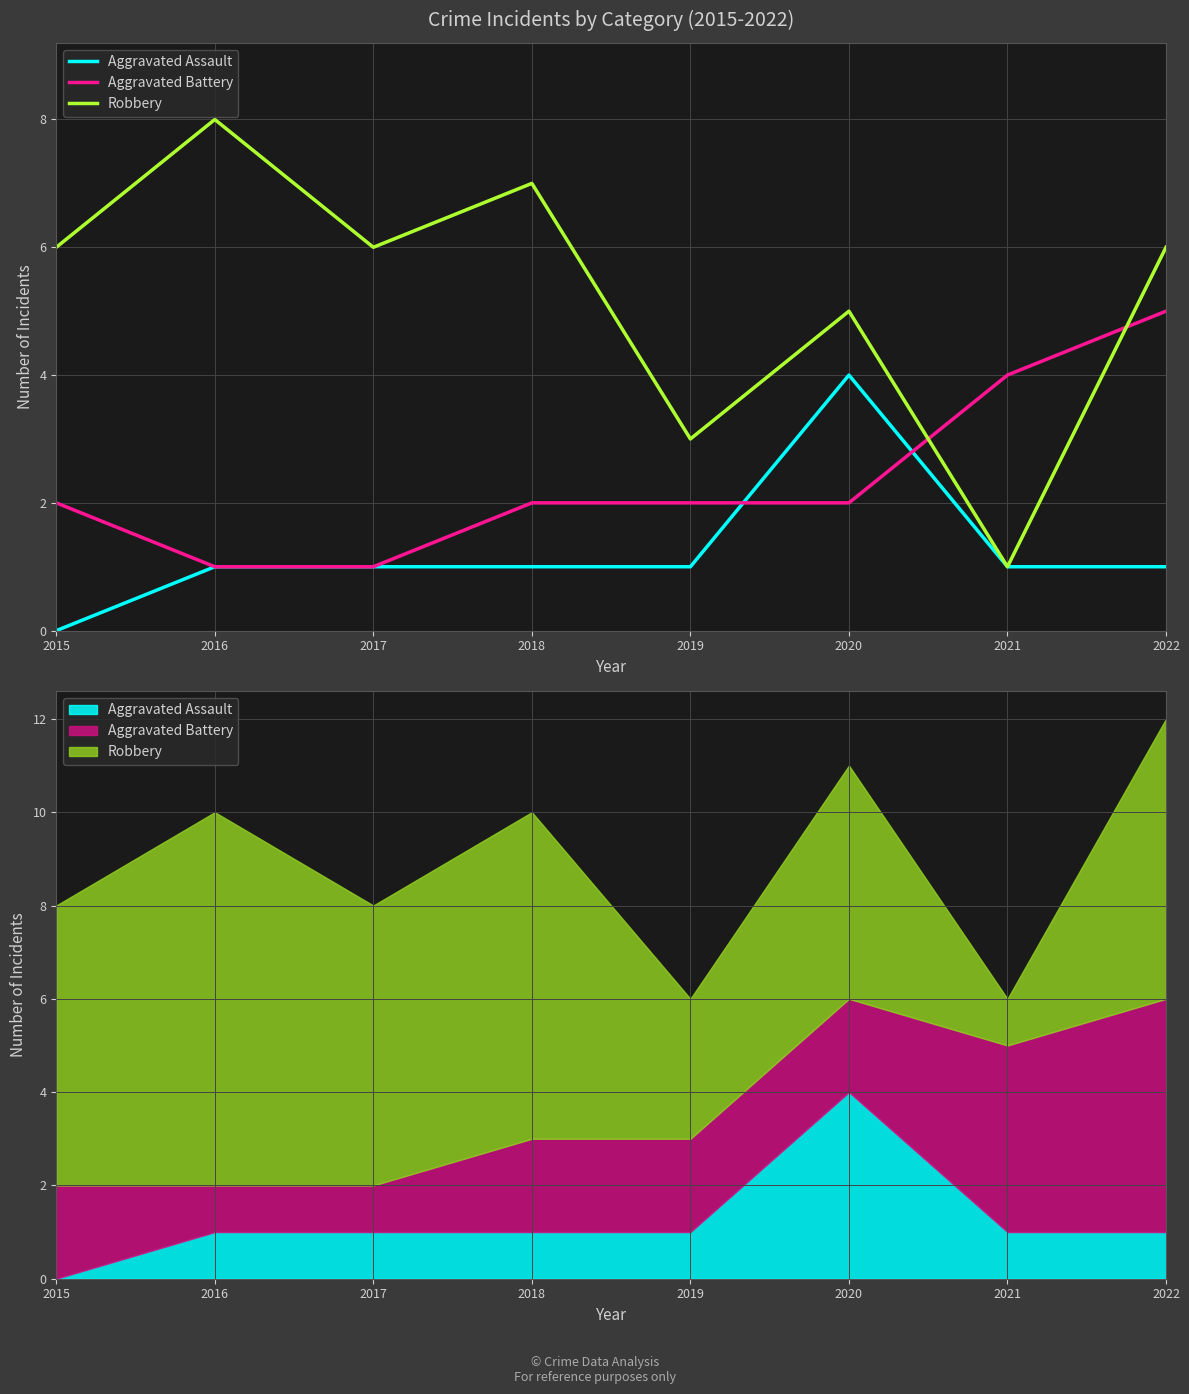

True or false: Robbery and Aggravated Assault intersect in this chart.

False